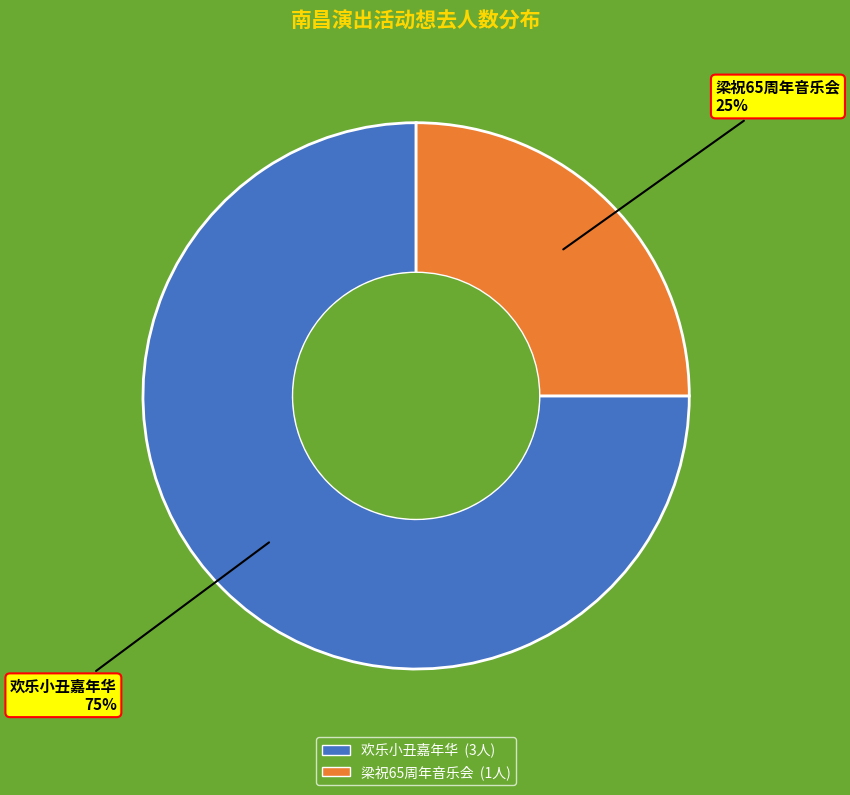

How many segments does this pie chart have?

2